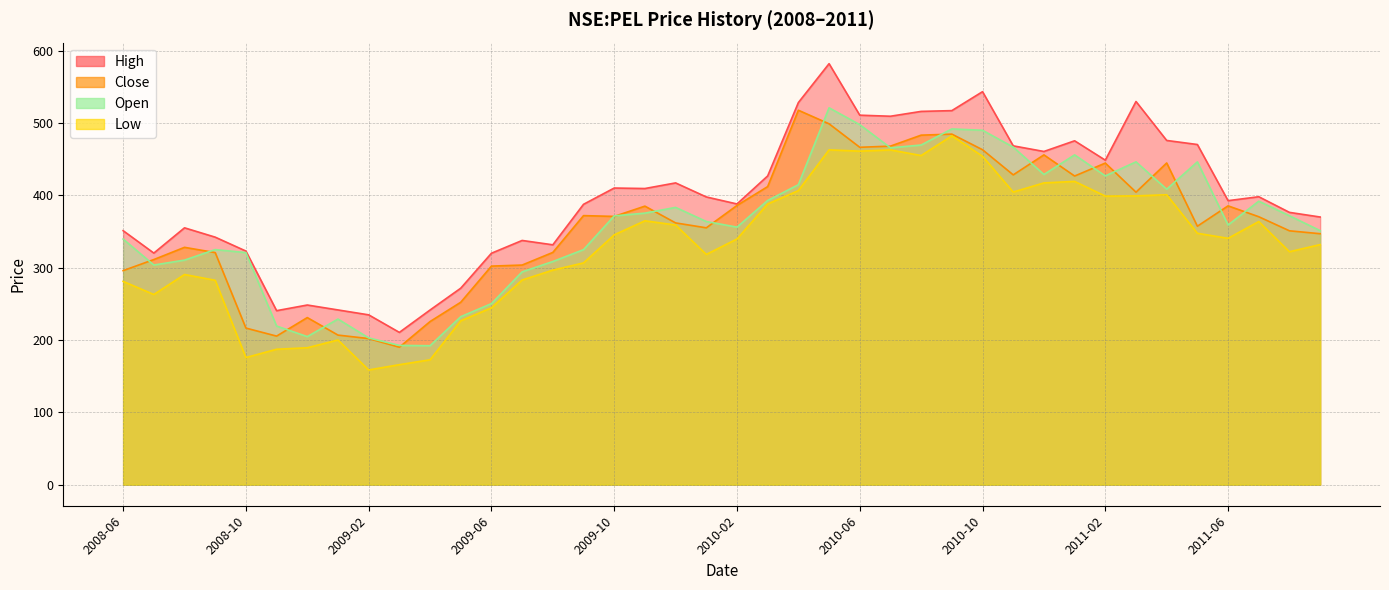

What is the approximate value of close at 2010-08?

483.4